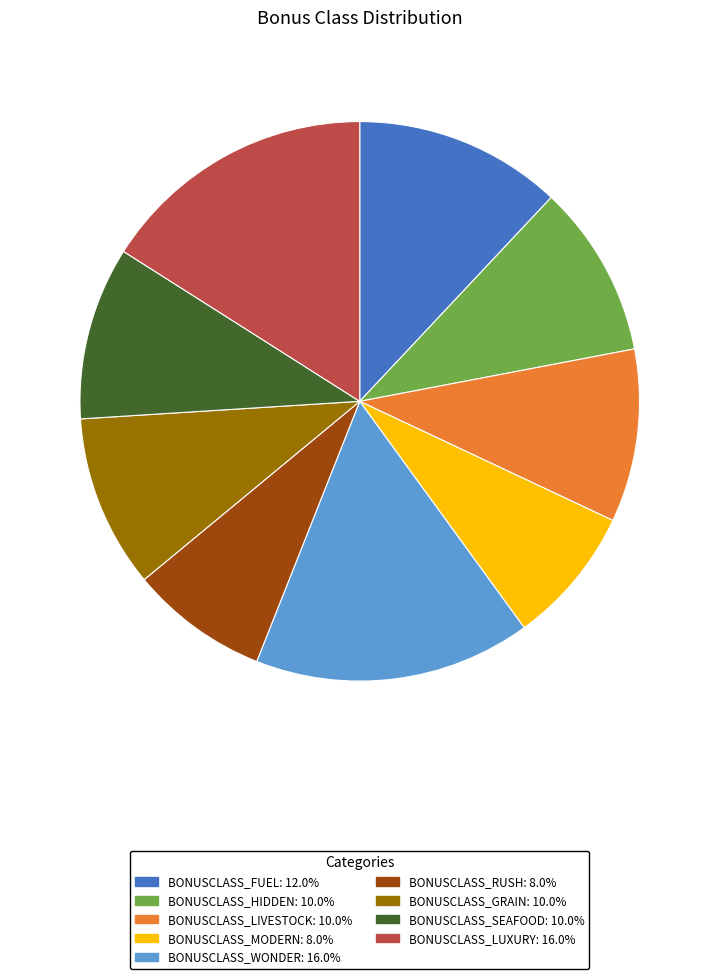

What is the ratio of the value at BONUSCLASS_RUSH: 8.0% to the value at BONUSCLASS_SEAFOOD: 10.0%?

0.8